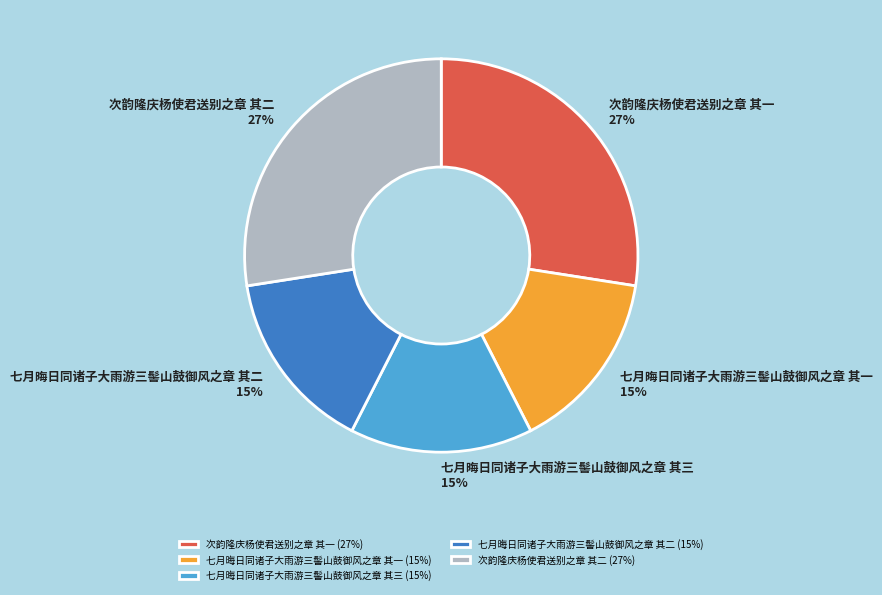

Is there any slice that represents more than half of the pie?

No